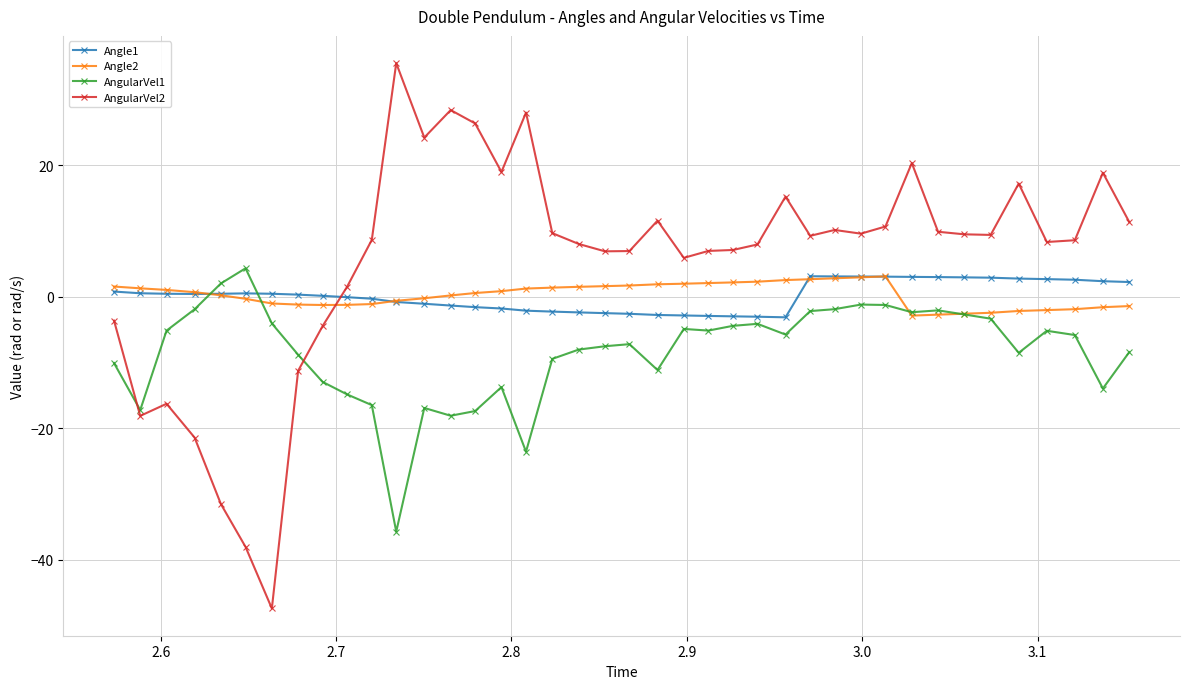

What is the sum of all AngularVel2 values?

219.4